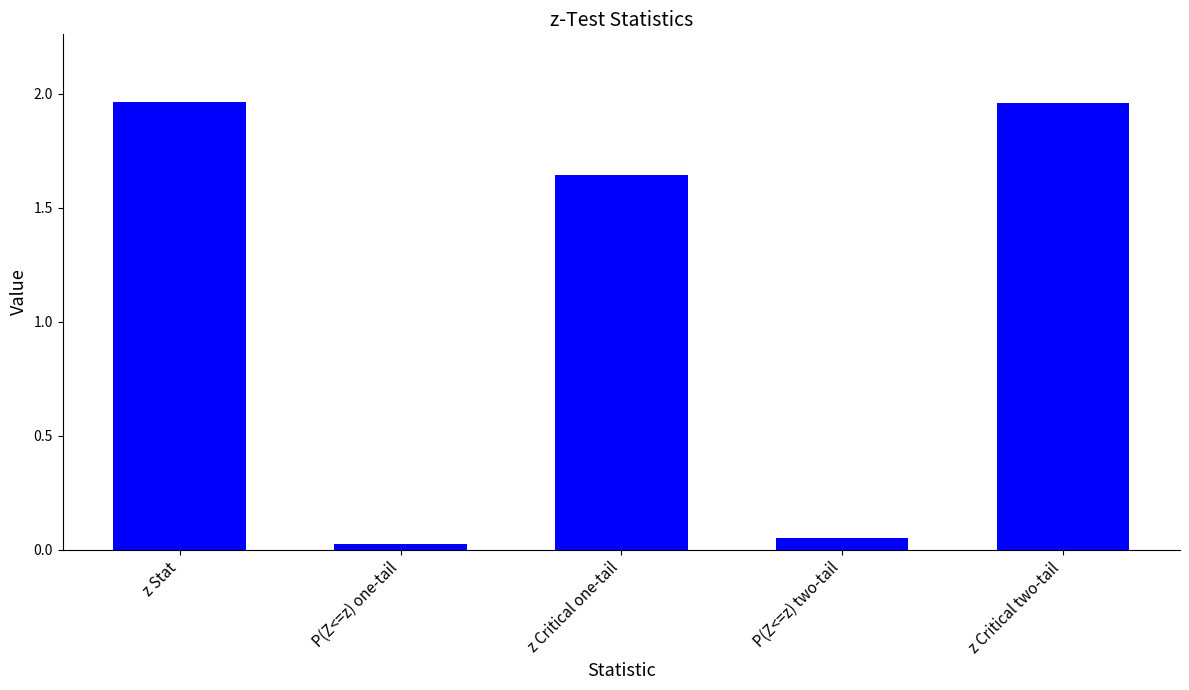

At which label is the value closest to 0?

P(Z<=z) one-tail